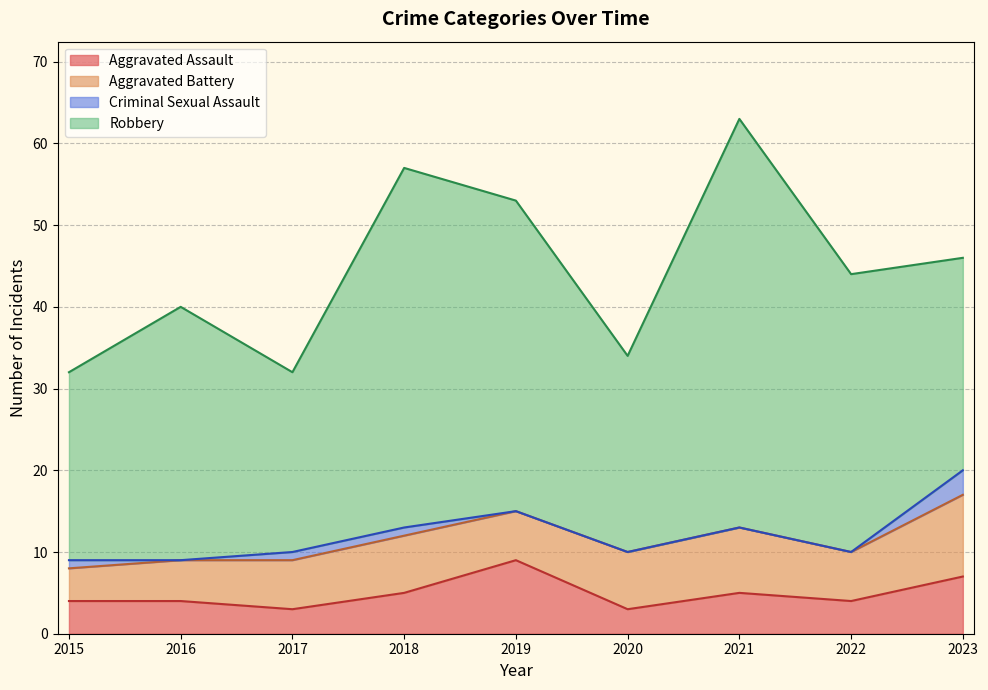

Between 2015 and 2021, which is larger?

2021